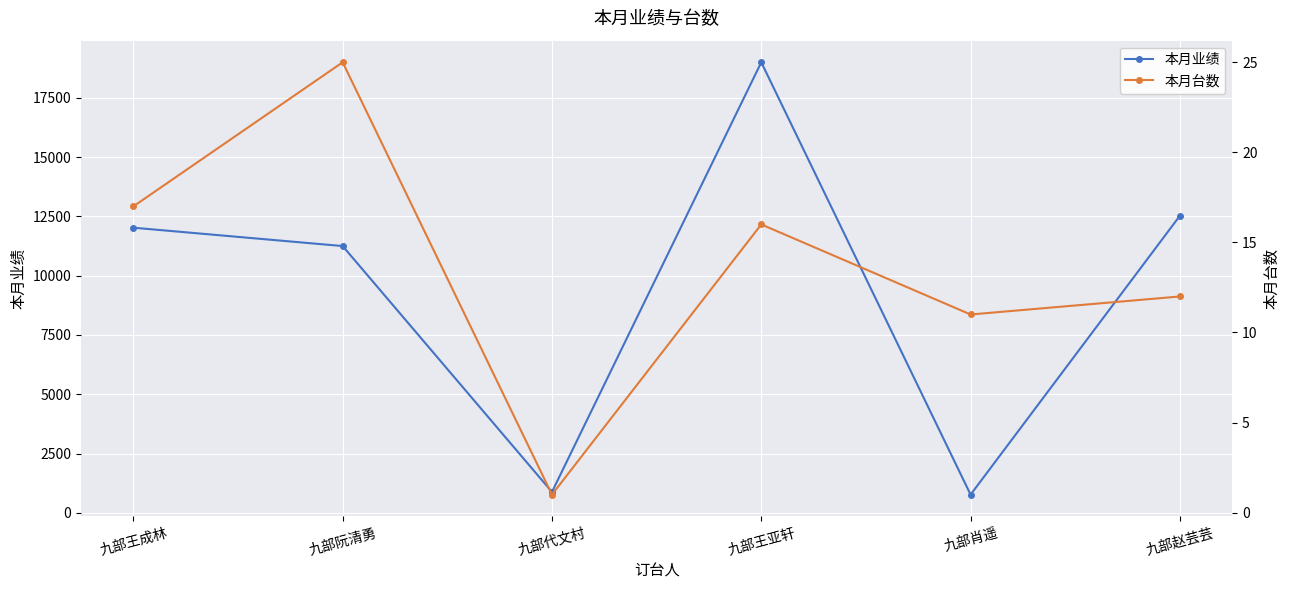

List the series in order of their overall mean, highest first.

本月业绩, 本月台数